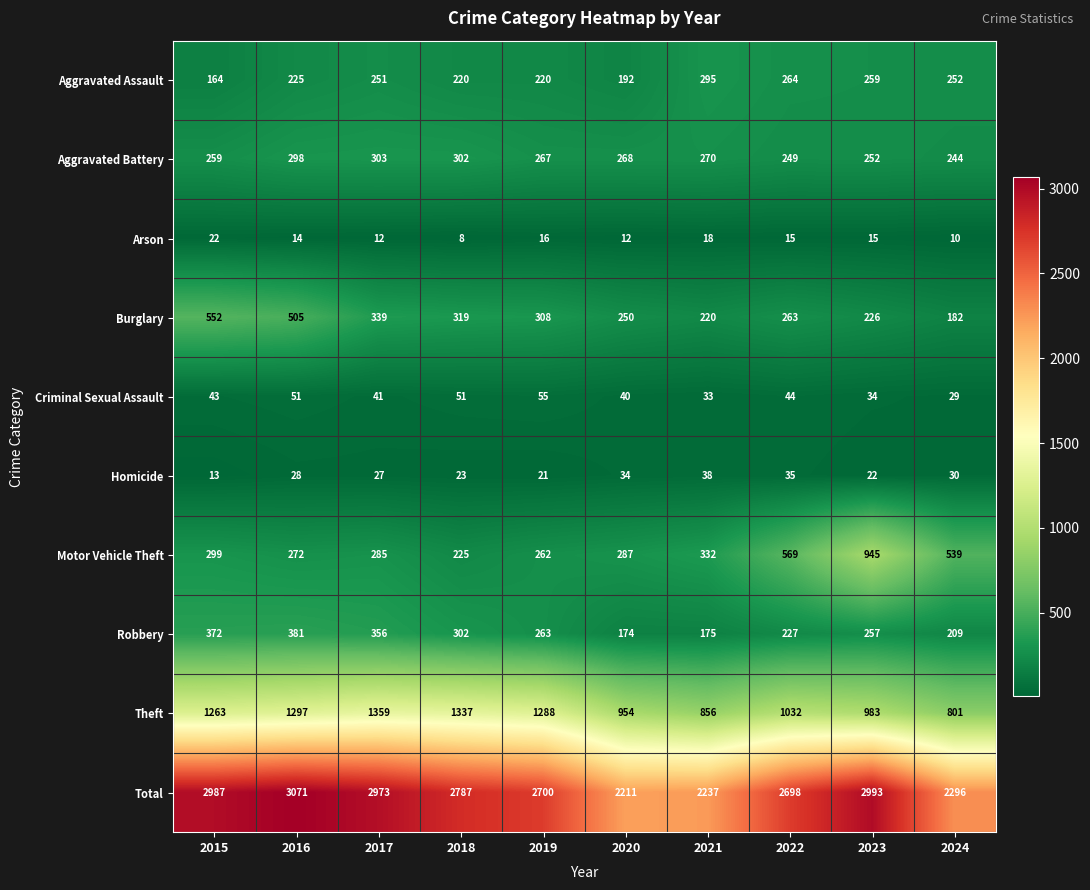

What is the difference between the Aggravated Battery values at 2020 and 2016?

30